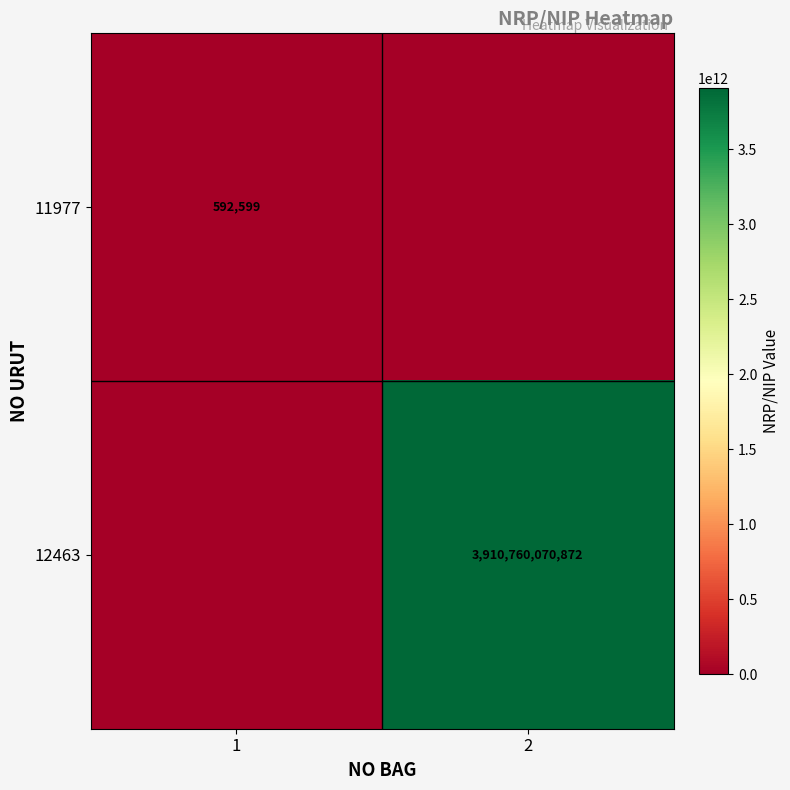

True or false: 11977 has a value of 357865 at 1.

False